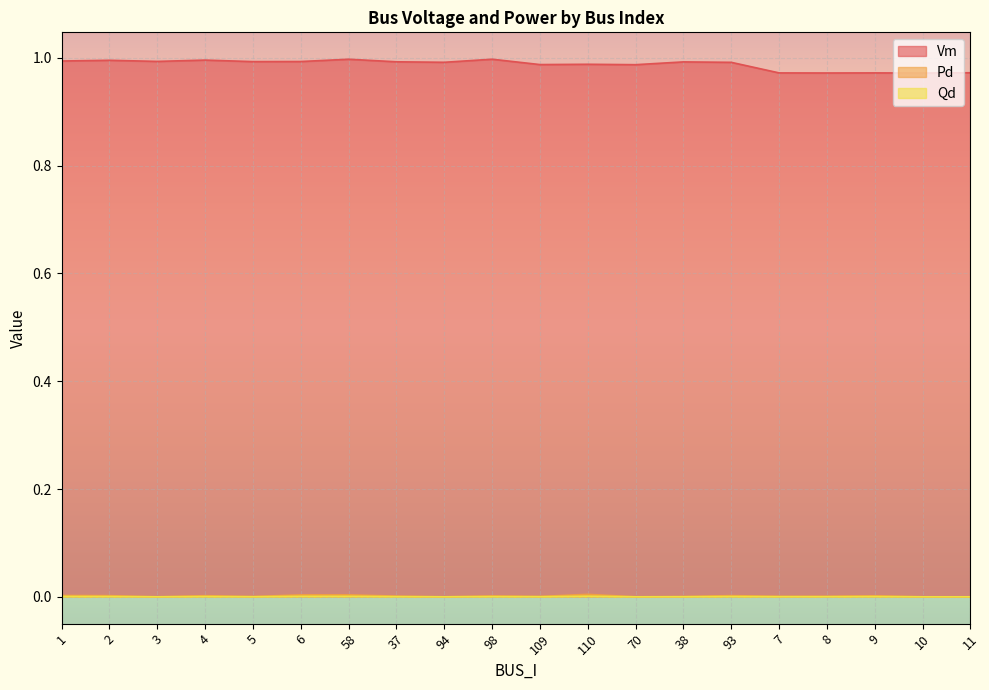

At which category is the sum across all series the highest?

58